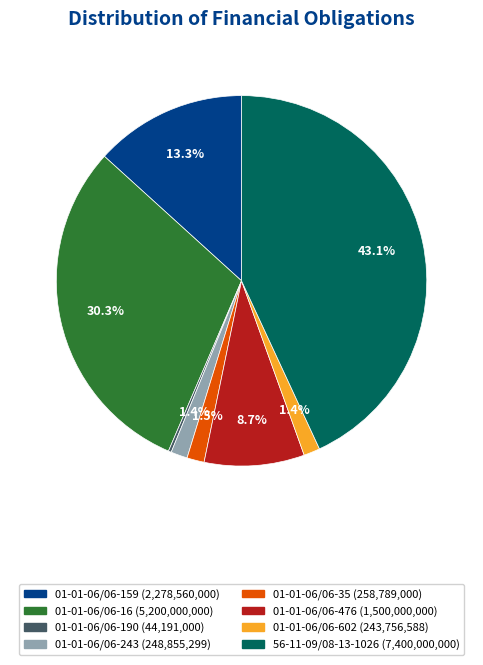

The 01-01-06/06-476 slice represents 17% of the pie. True or false?

False